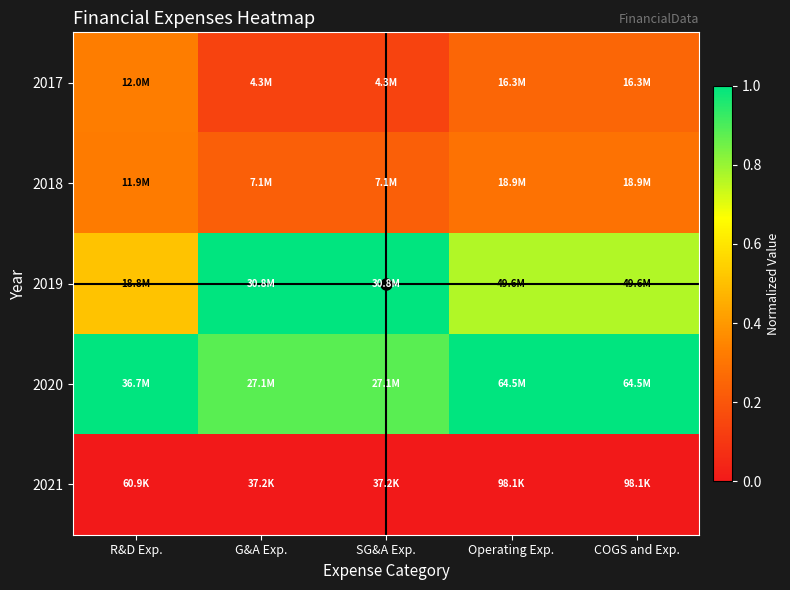

Rank the series by their maximum value, from lowest to highest.

2021, 2018, 2017, 2019, 2020